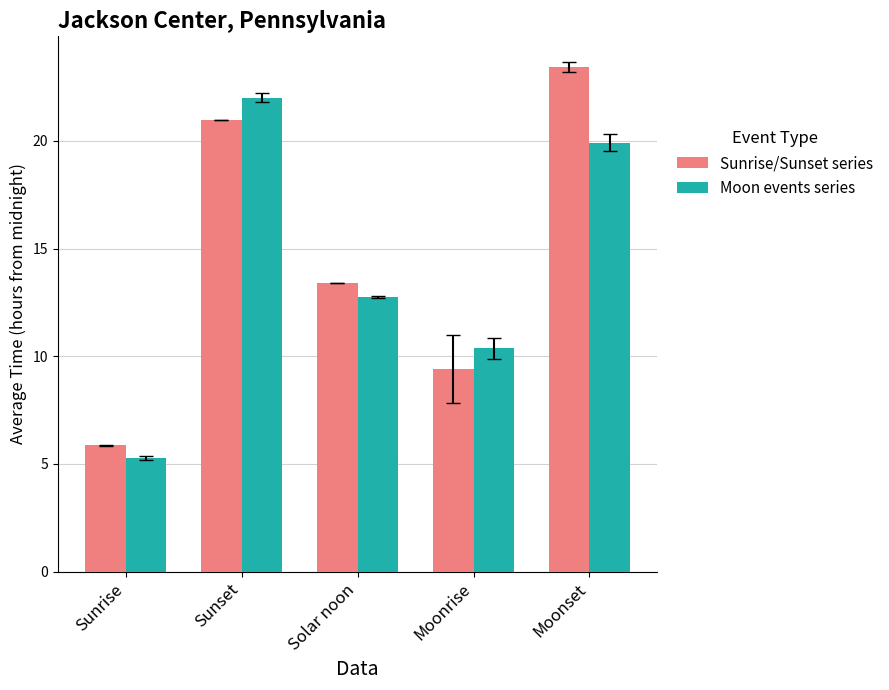

What is the label of the 2nd bar from the left?

Sunset